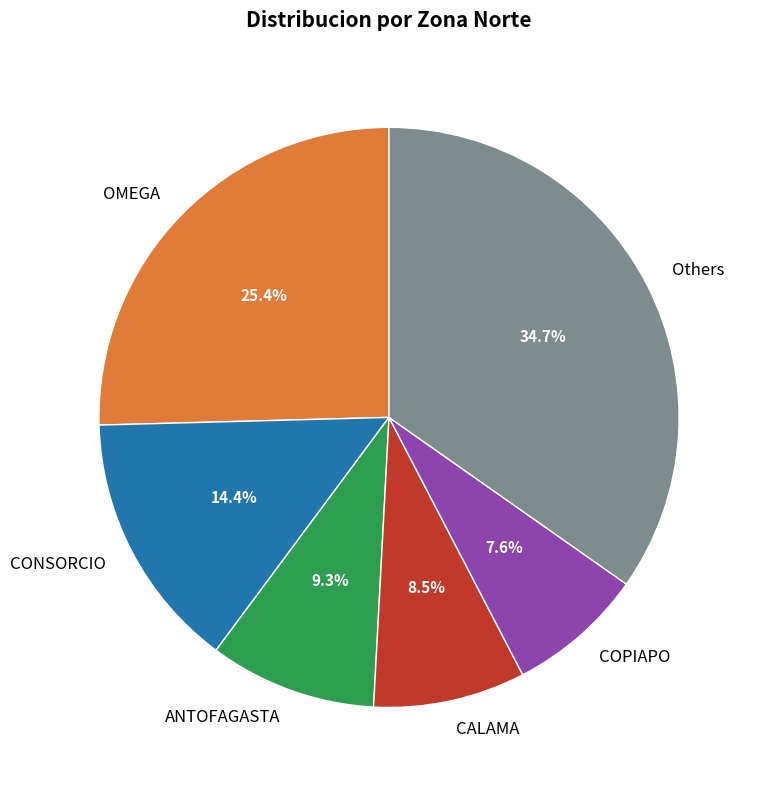

Is ANTOFAGASTA the majority of the pie?

No